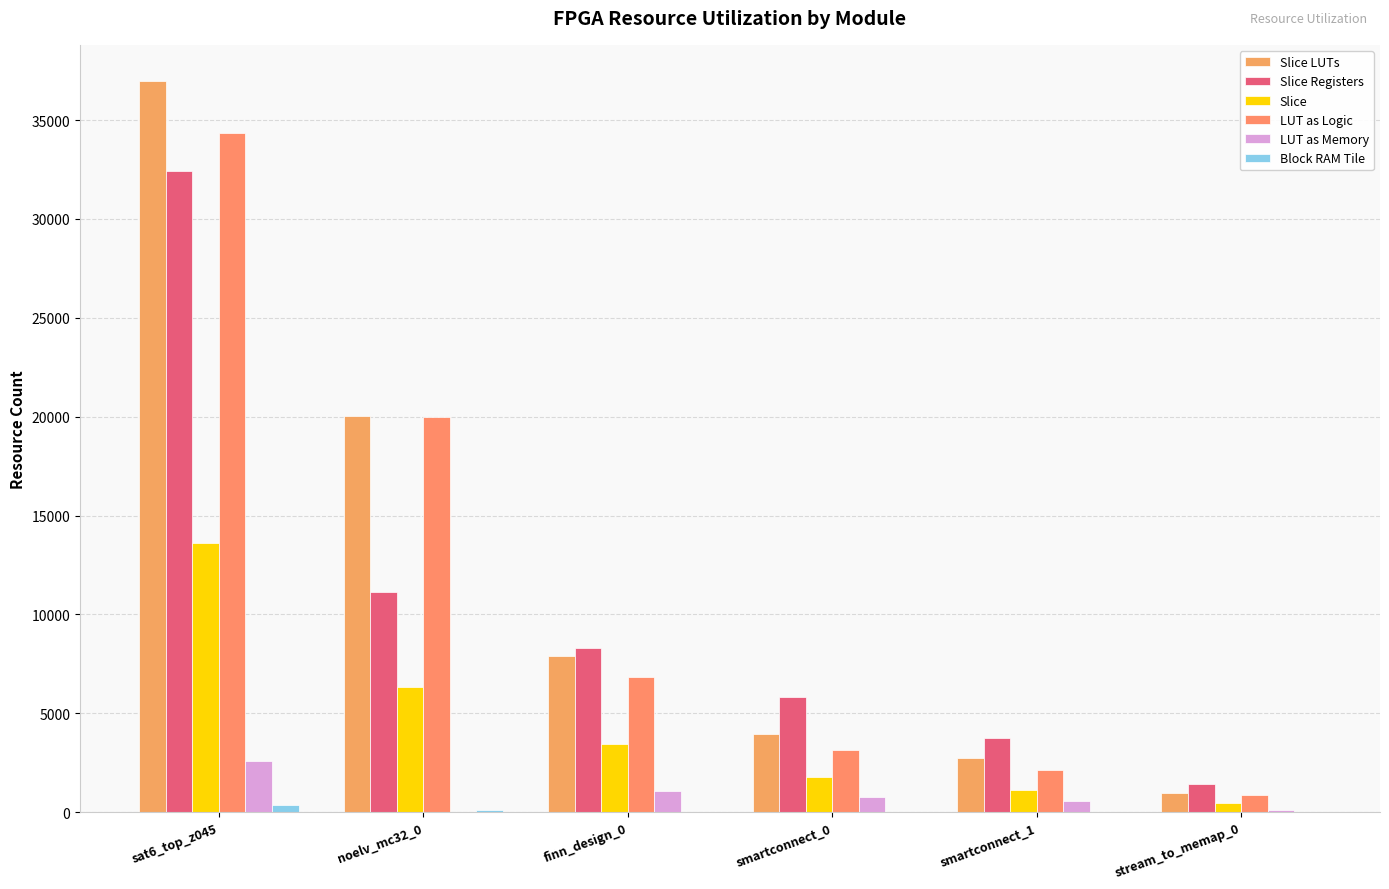

At stream_to_memap_0, list the series in order from largest to smallest.

Slice Registers, Slice LUTs, LUT as Logic, Slice, LUT as Memory, Block RAM Tile